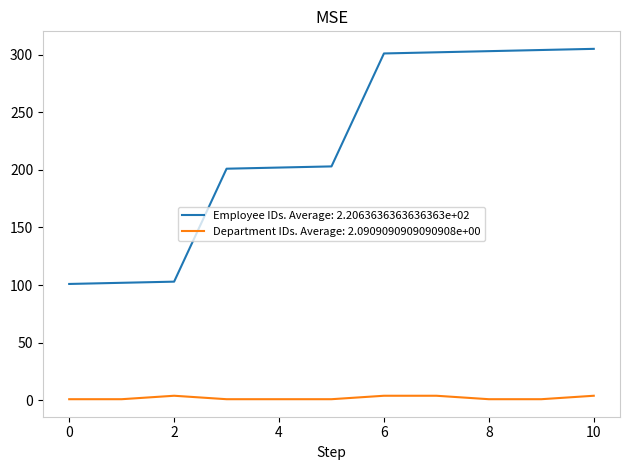

List the series in order of their peak value, highest first.

Employee IDs. Average: 2.2063636363636363e+02, Department IDs. Average: 2.0909090909090908e+00